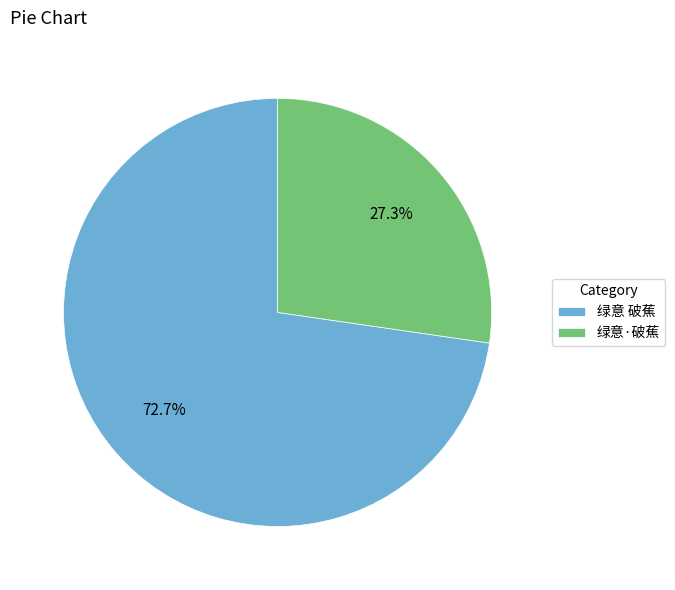

What percentage is the 绿意·破蕉 slice, to the nearest percent?

27%